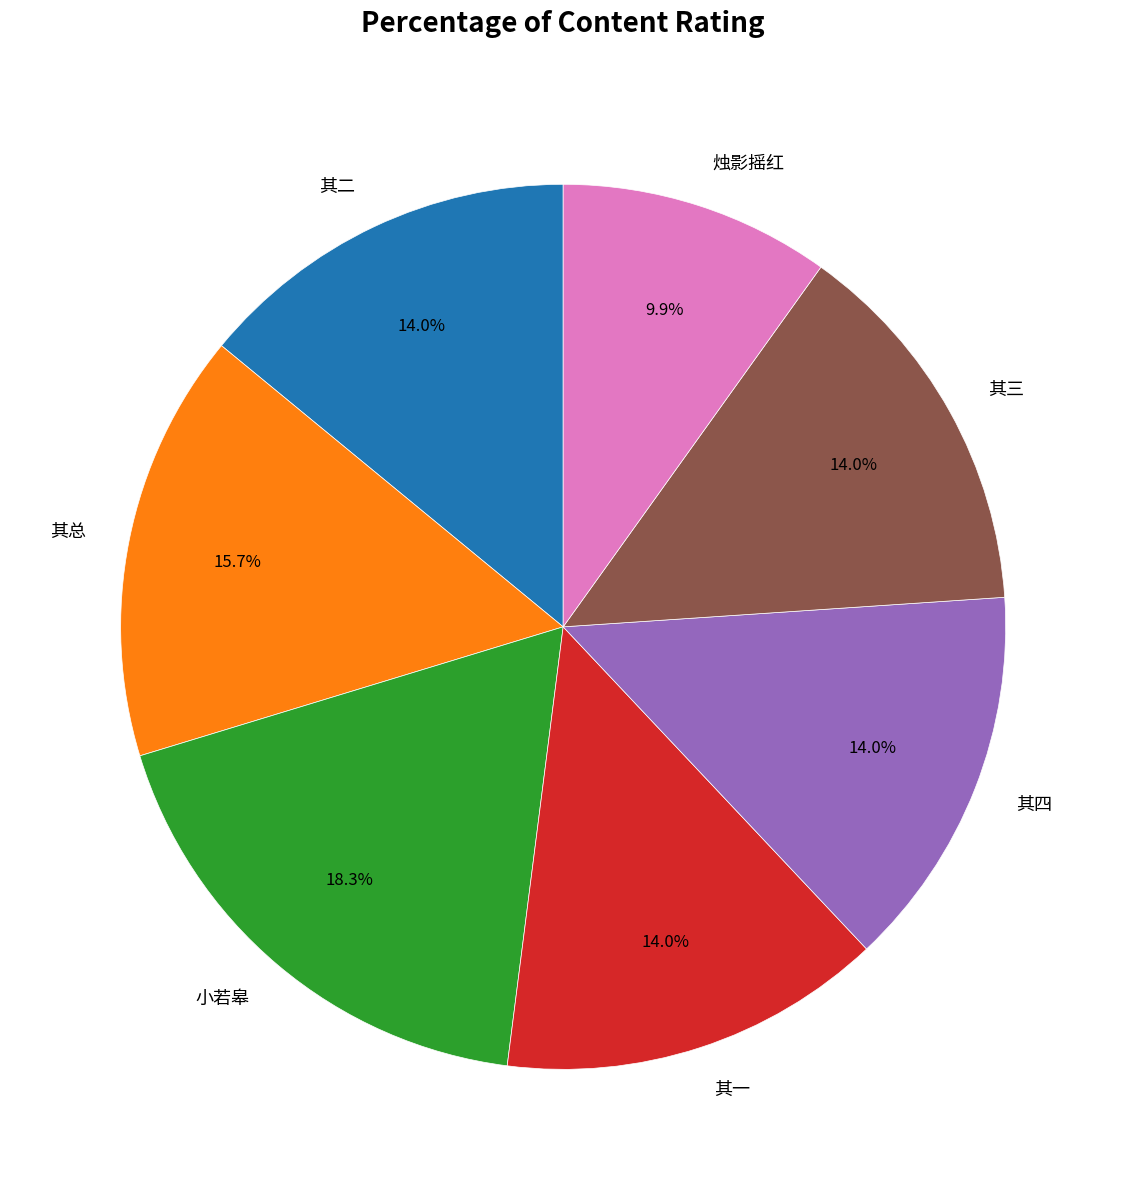

What portion of the pie excludes 其二?

86.0%